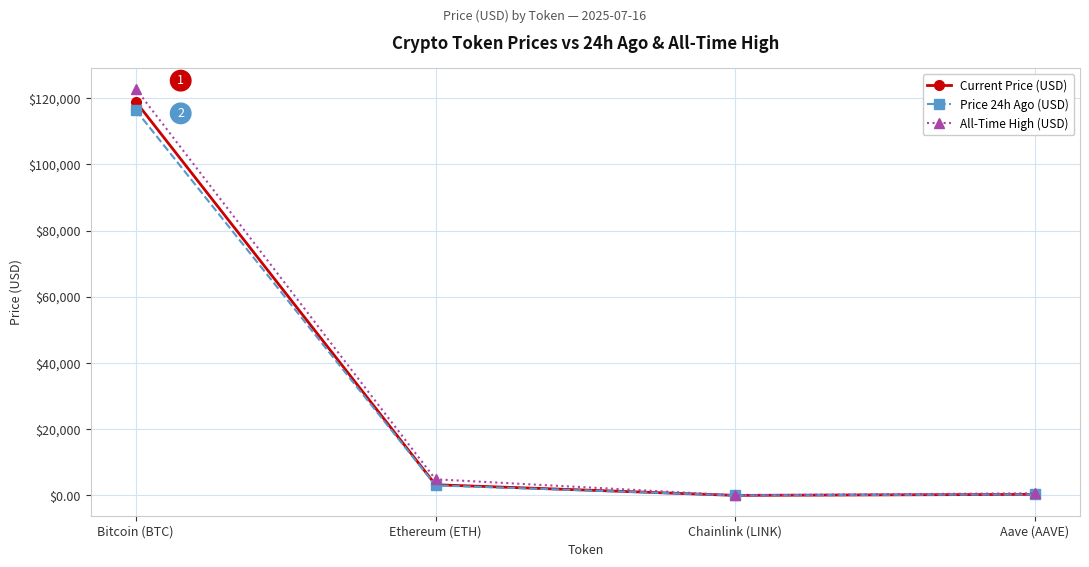

The All-Time High (USD) series shows 52.7 at Chainlink (LINK). True or false?

True